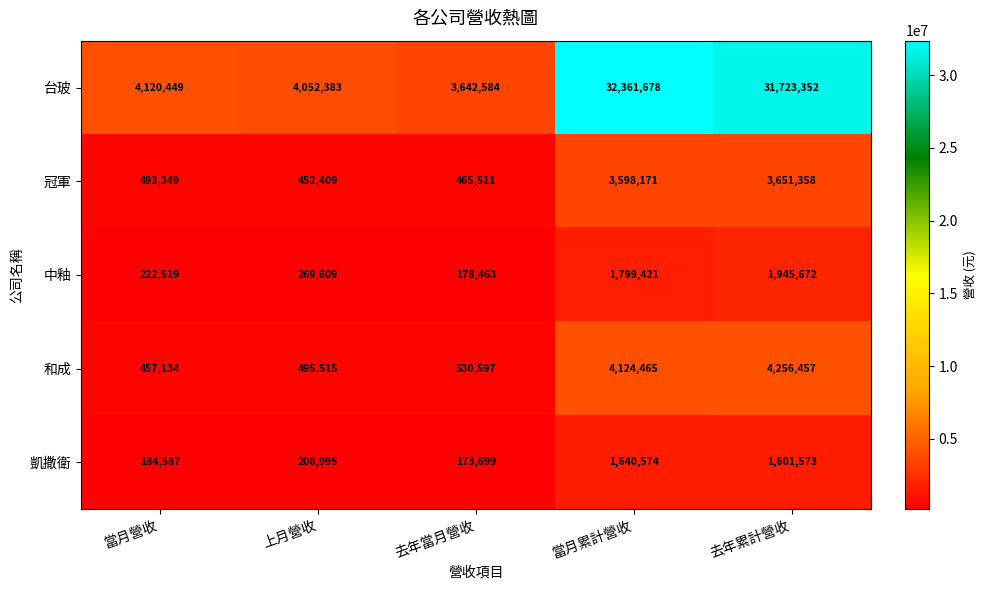

The value of 凱撒衛 at 去年累計營收 is 2707995. True or false?

False